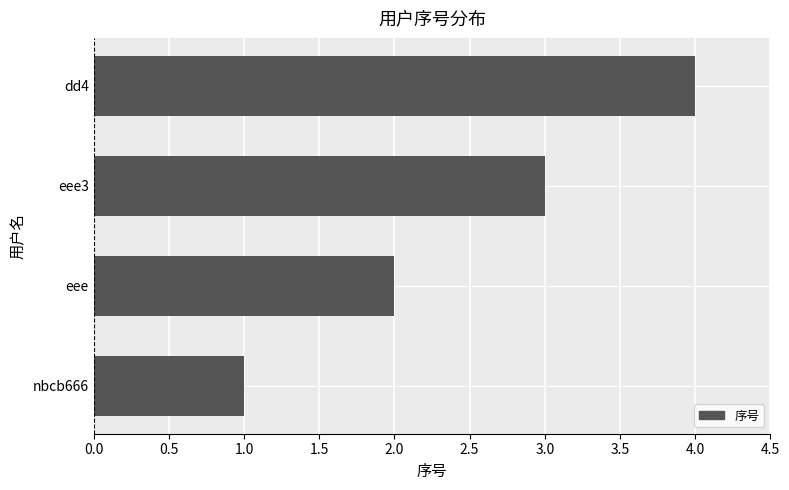

What is the maximum value shown in the chart?

4